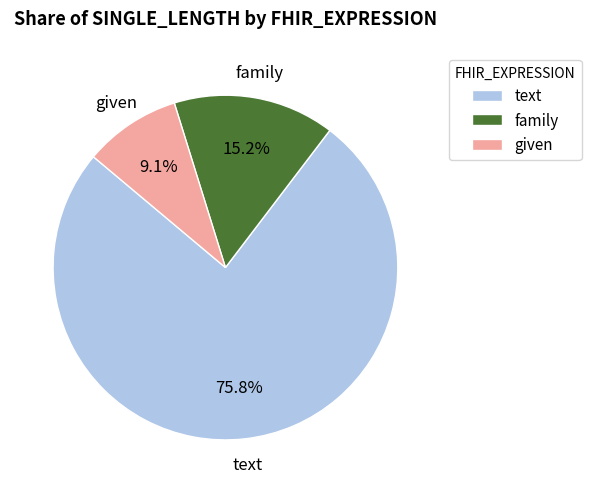

To the nearest percent, what is the difference between the largest and smallest slice percentages?

67%